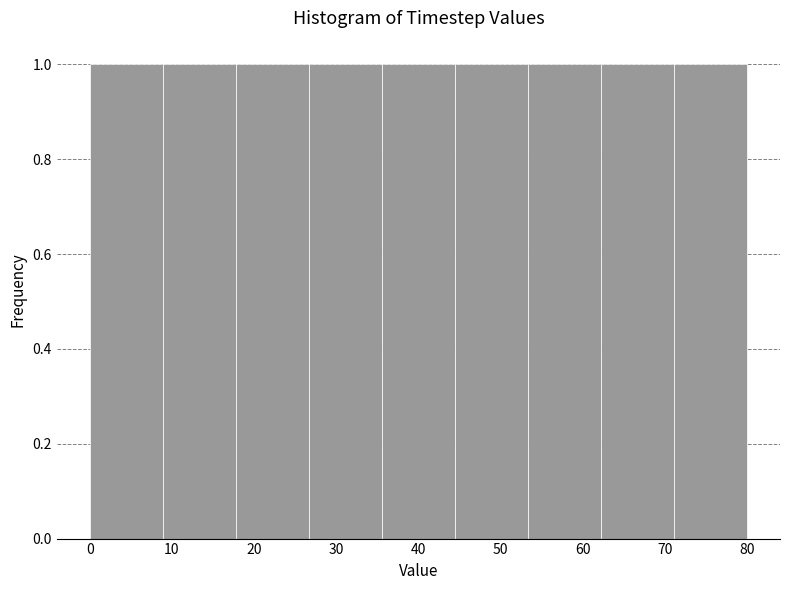

What is the height of the bar covering 36 to 44 on the x-axis? Neither the bar edges nor the heights are printed on the chart, so give them approximately, as read against the axes.

1